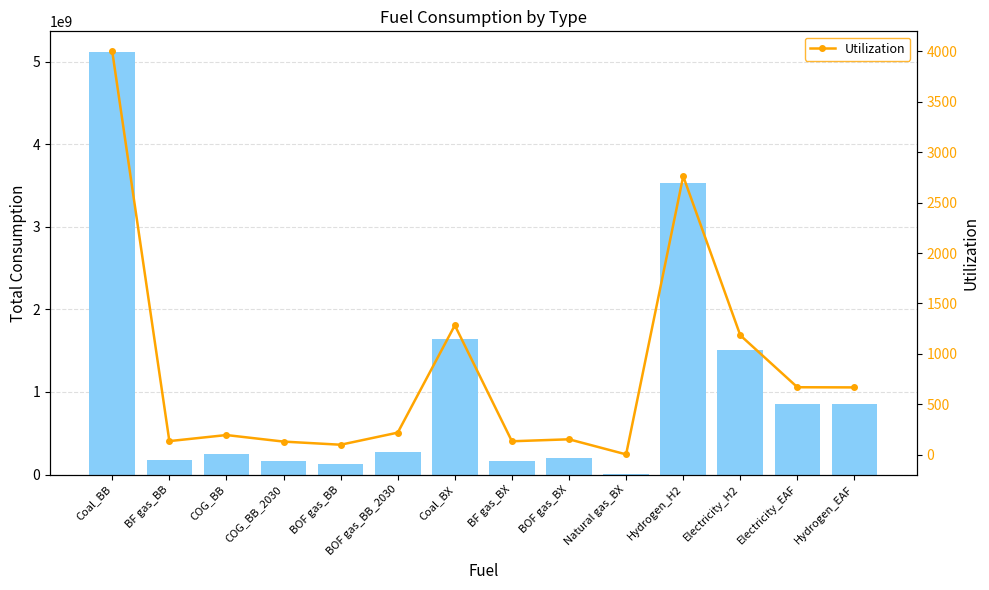

What is the difference between the maximum and minimum values in the Utilization series?

3997.8